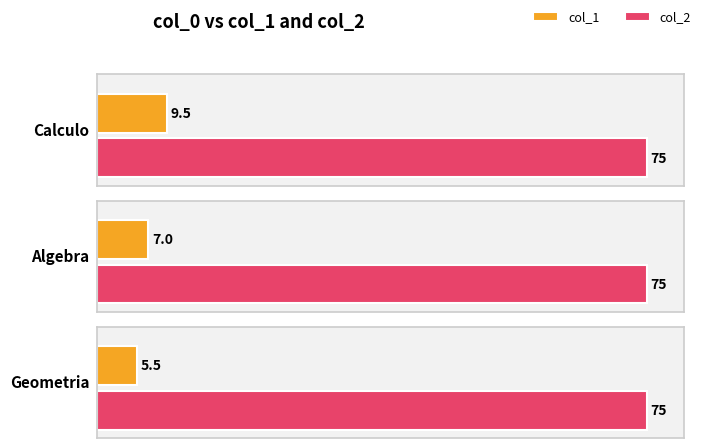

How many bars are there in total?

6